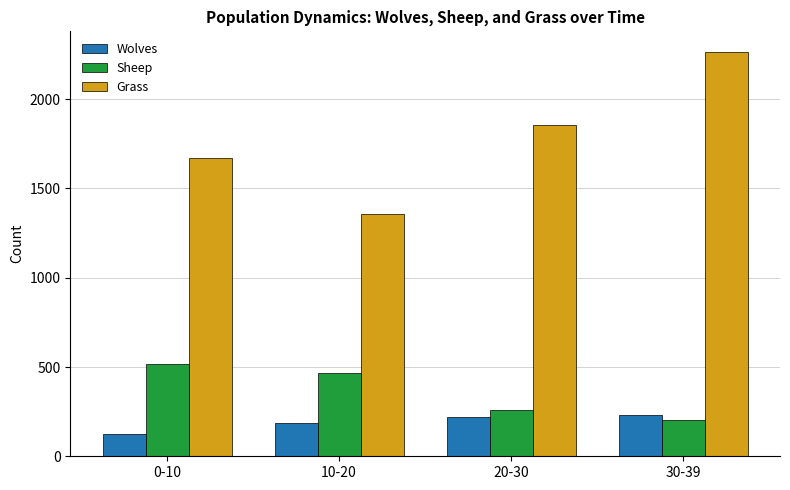

How many groups of bars are there?

4